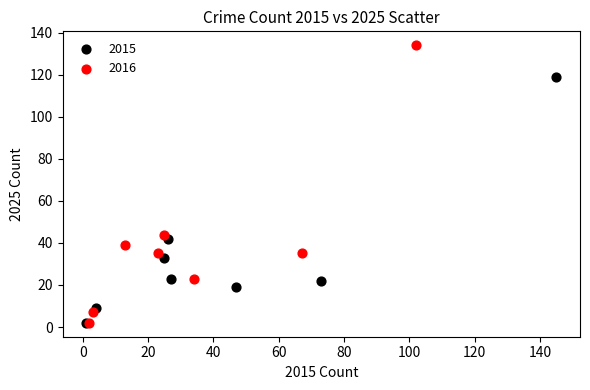

Which series has the largest Y range (max minus min)?

2016